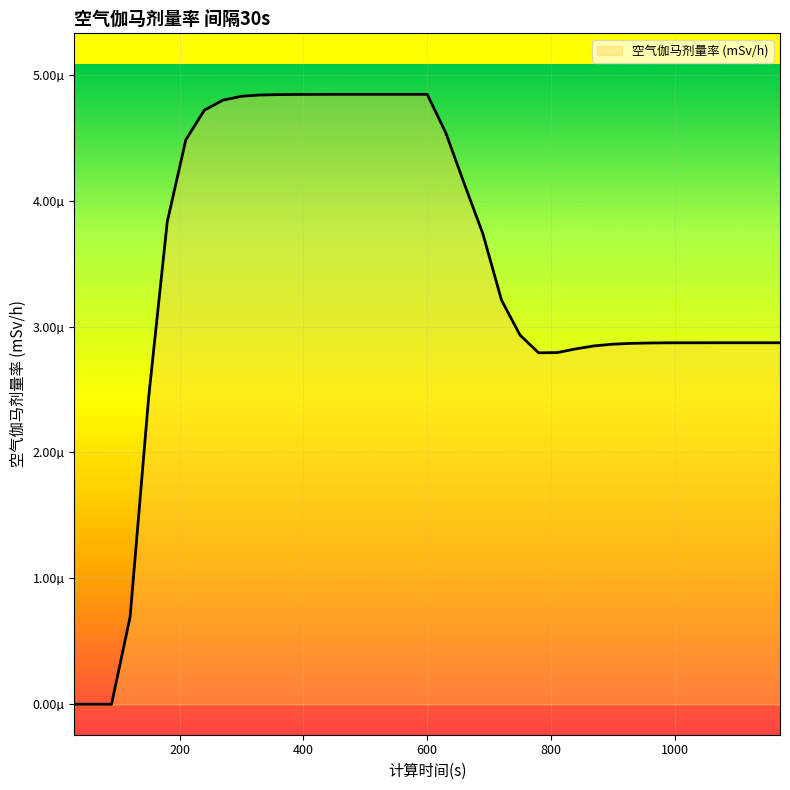

Does the chart have visible grid lines?

Yes